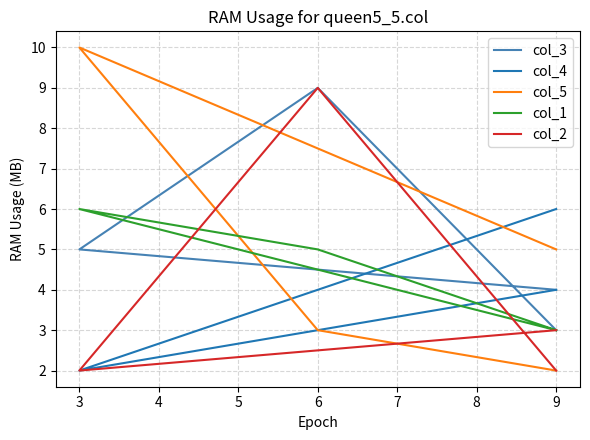

True or false: col_5 and col_3 intersect in this chart.

True